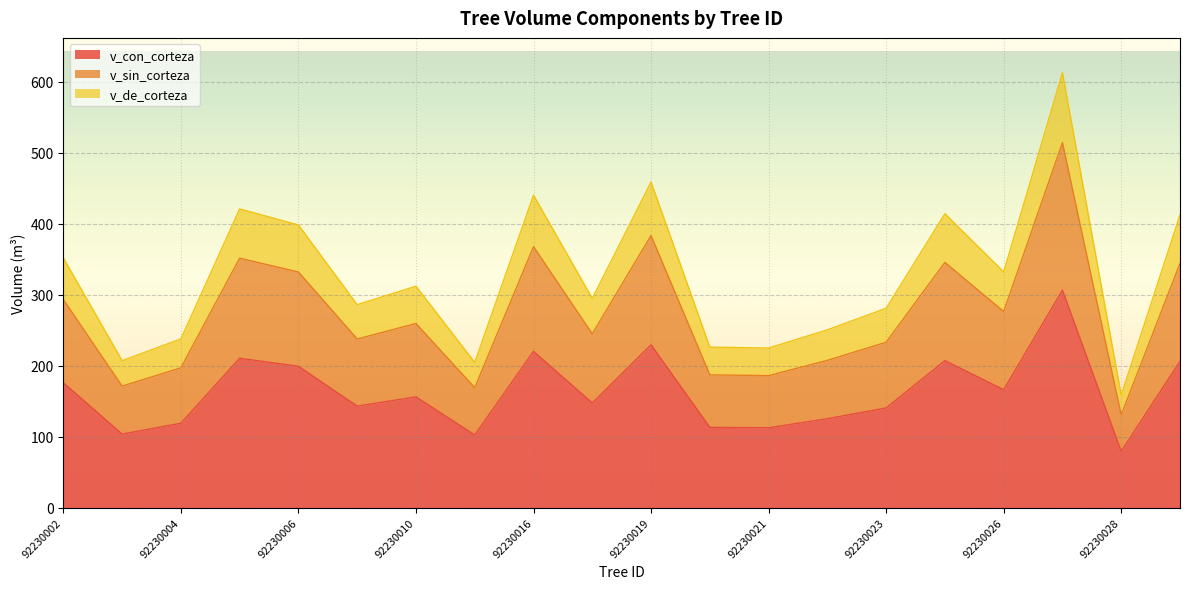

What is the approximate value of v_sin_corteza at 92230028?

130.5